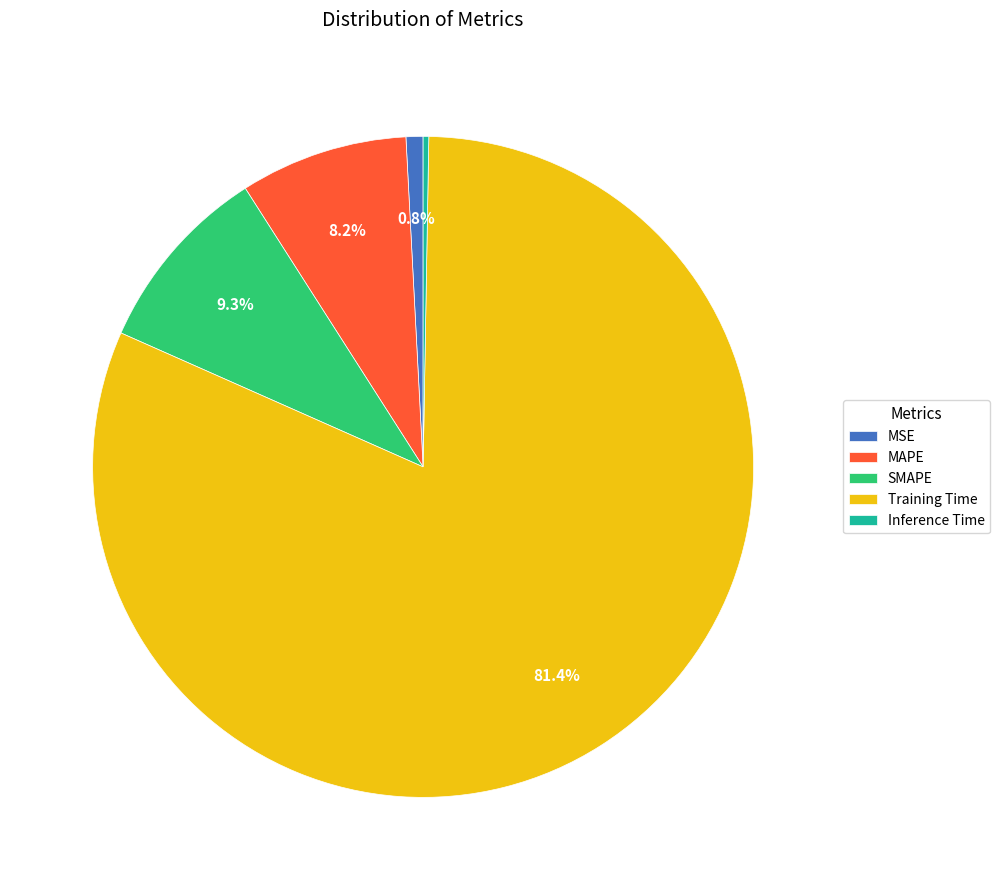

Does Training Time account for over 50% of the chart?

Yes